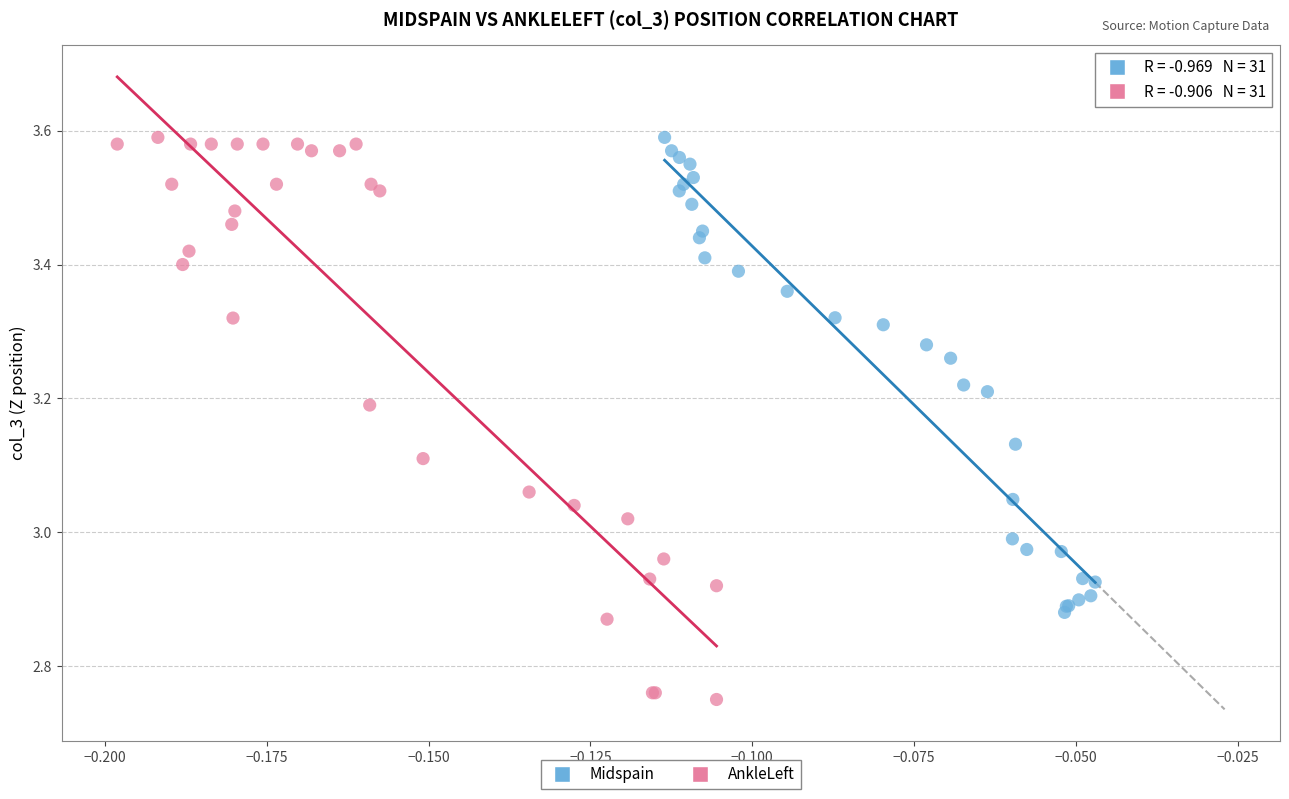

Which series contains the lowest Y value?

AnkleLeft